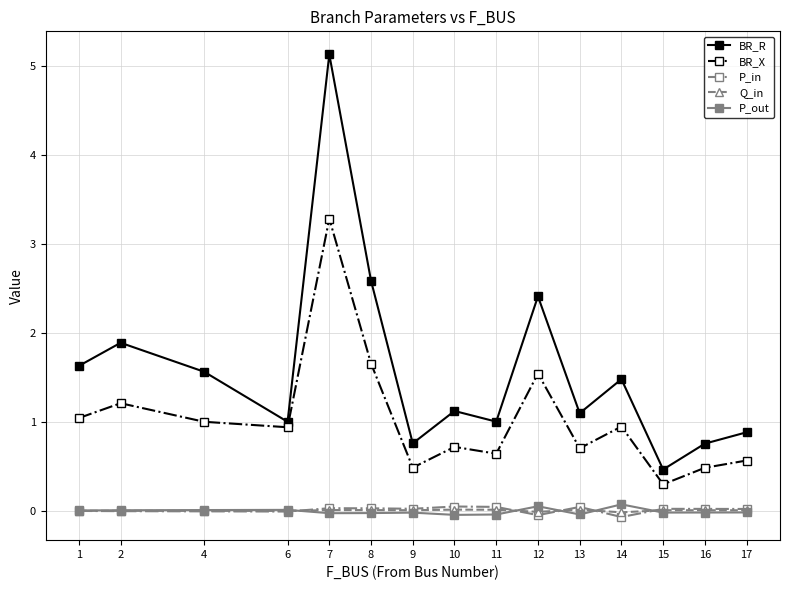

True or false: BR_R has more than 2 interior local peaks.

True